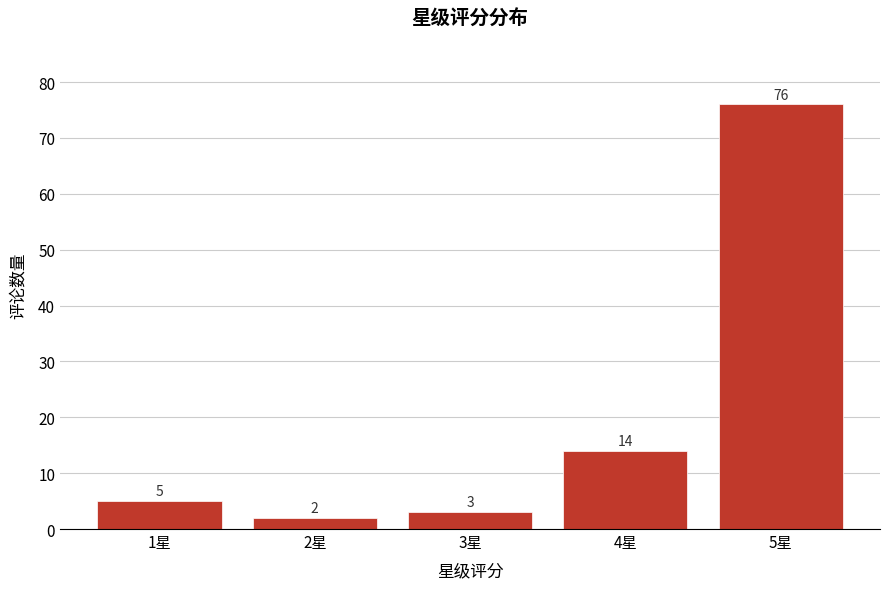

Reading right to left, extract all data points from this chart.

76	14	3	2	5